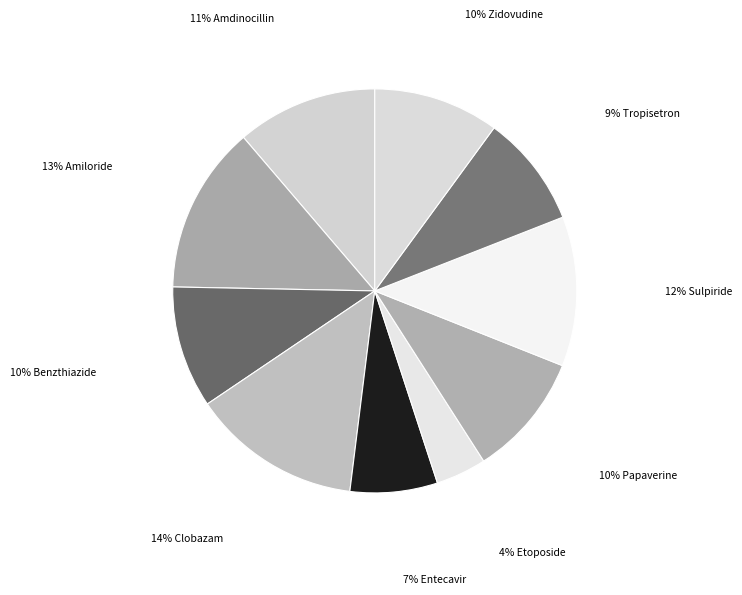

What is the largest slice in the pie chart?

Clobazam